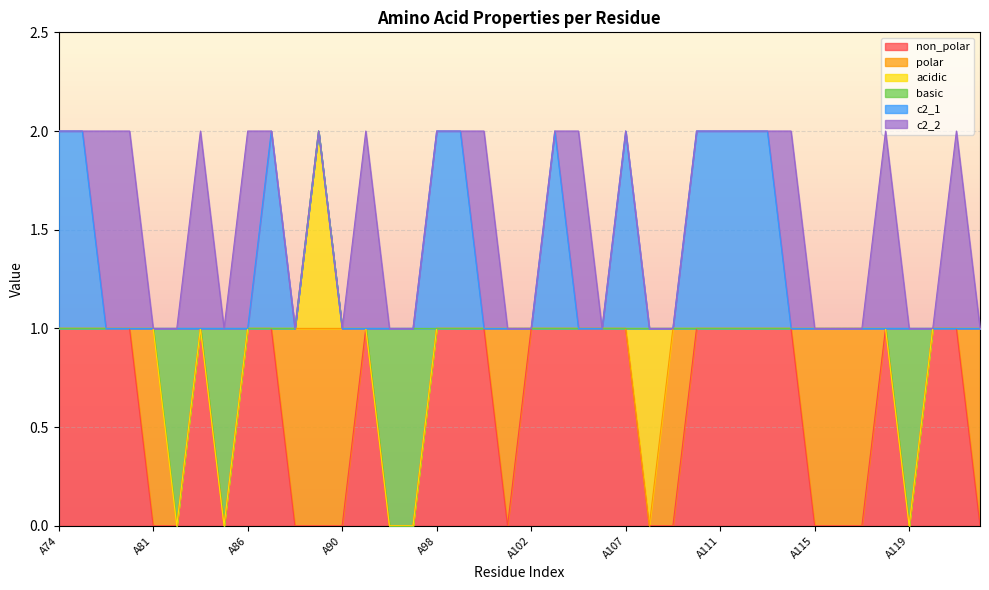

Count the non_polar values in the range 0 to 1.

40